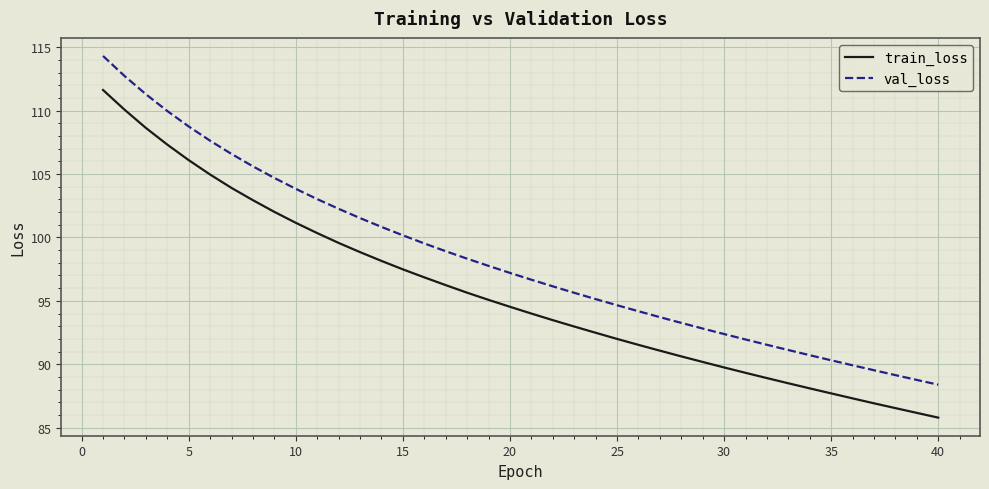

Which series has the largest total across all categories?

val_loss